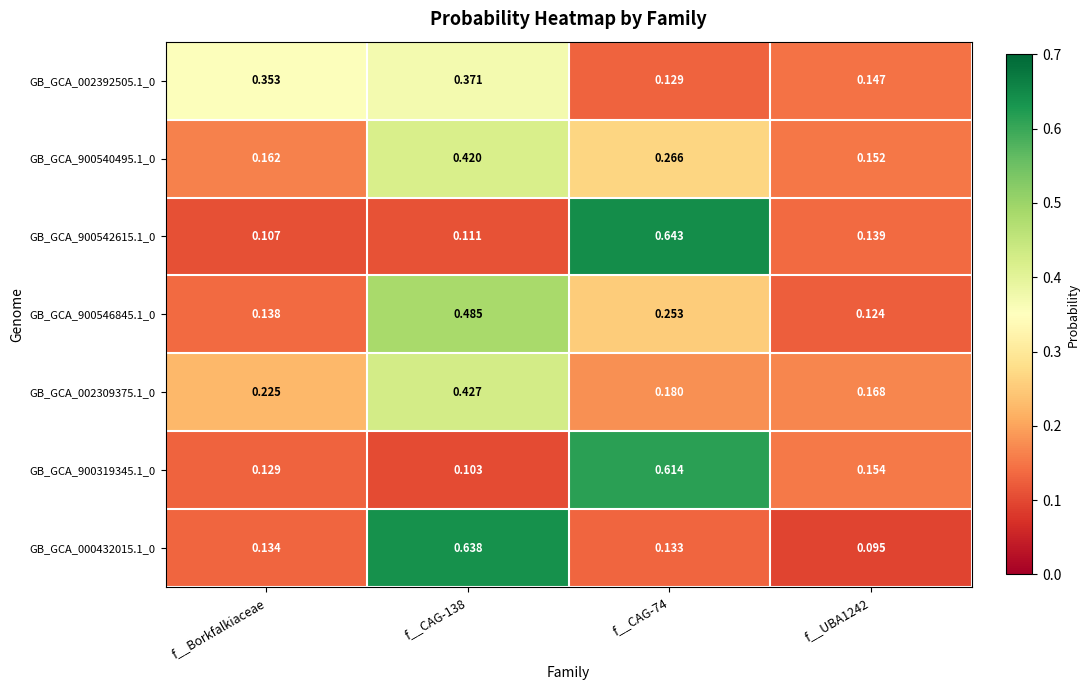

Count the number of categories in the chart.

4